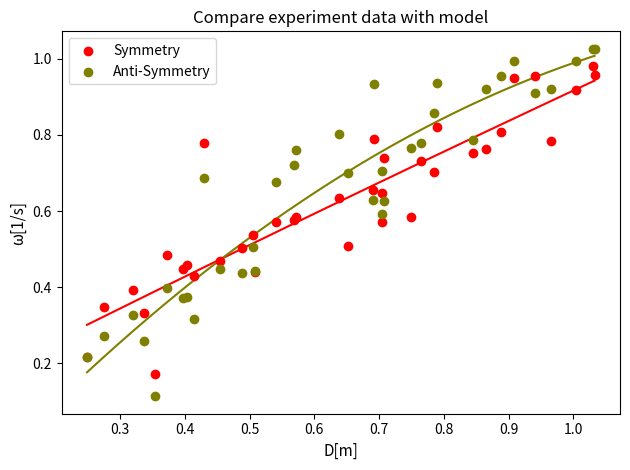

Which series reaches the maximum Y coordinate?

Anti-Symmetry